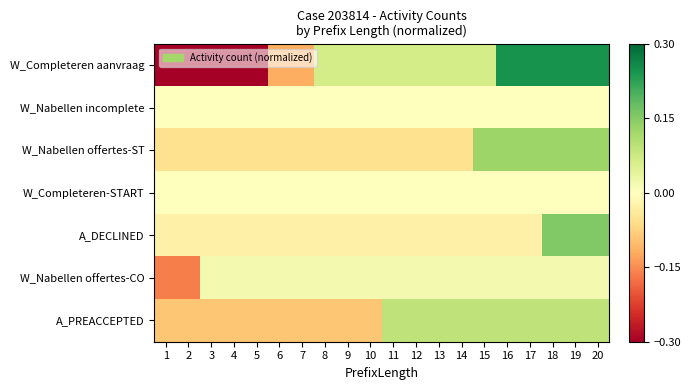

Reading left to right, transcribe all the data shown in this chart.

W_Completeren aanvraag: 1=-0.3	2=-0.3	3=-0.3	4=-0.3	5=-0.3	6=-0.1	7=-0.1	8=0.1	9=0.1	10=0.1	11=0.1	12=0.1	13=0.1	14=0.1	15=0.1	16=0.2	17=0.2	18=0.2	19=0.2	20=0.2
W_Nabellen incomplete: 1=0.0	2=0.0	3=0.0	4=0.0	5=0.0	6=0.0	7=0.0	8=0.0	9=0.0	10=0.0	11=0.0	12=0.0	13=0.0	14=0.0	15=0.0	16=0.0	17=0.0	18=0.0	19=0.0	20=0.0
W_Nabellen offertes-ST: 1=-0.1	2=-0.1	3=-0.1	4=-0.1	5=-0.1	6=-0.1	7=-0.1	8=-0.1	9=-0.1	10=-0.1	11=-0.1	12=-0.1	13=-0.1	14=-0.1	15=0.1	16=0.1	17=0.1	18=0.1	19=0.1	20=0.1
W_Completeren-START: 1=0.0	2=0.0	3=0.0	4=0.0	5=0.0	6=0.0	7=0.0	8=0.0	9=0.0	10=0.0	11=0.0	12=0.0	13=0.0	14=0.0	15=0.0	16=0.0	17=0.0	18=0.0	19=0.0	20=0.0
A_DECLINED: 1=-0.0	2=-0.0	3=-0.0	4=-0.0	5=-0.0	6=-0.0	7=-0.0	8=-0.0	9=-0.0	10=-0.0	11=-0.0	12=-0.0	13=-0.0	14=-0.0	15=-0.0	16=-0.0	17=-0.0	18=0.2	19=0.2	20=0.2
W_Nabellen offertes-CO: 1=-0.2	2=-0.2	3=0.0	4=0.0	5=0.0	6=0.0	7=0.0	8=0.0	9=0.0	10=0.0	11=0.0	12=0.0	13=0.0	14=0.0	15=0.0	16=0.0	17=0.0	18=0.0	19=0.0	20=0.0
A_PREACCEPTED: 1=-0.1	2=-0.1	3=-0.1	4=-0.1	5=-0.1	6=-0.1	7=-0.1	8=-0.1	9=-0.1	10=-0.1	11=0.1	12=0.1	13=0.1	14=0.1	15=0.1	16=0.1	17=0.1	18=0.1	19=0.1	20=0.1